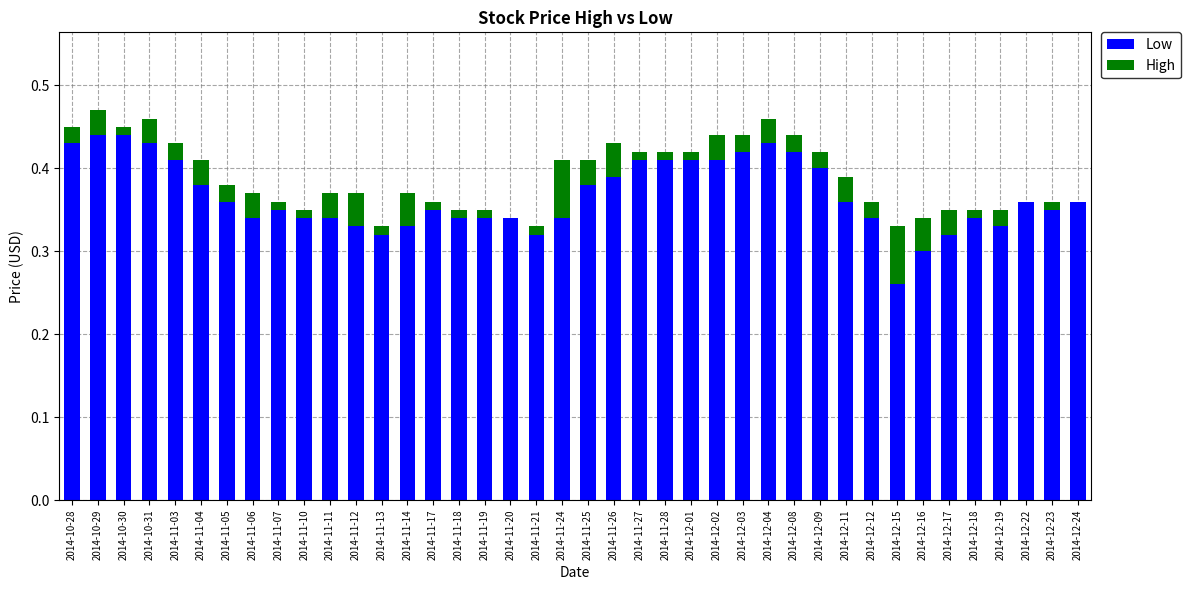

Are the bars grouped side by side (vs. stacked)?

No